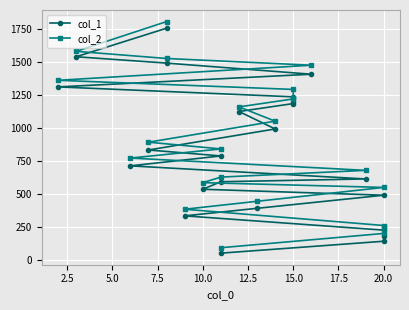

The value of col_1 at 20.0 is 119. True or false?

False